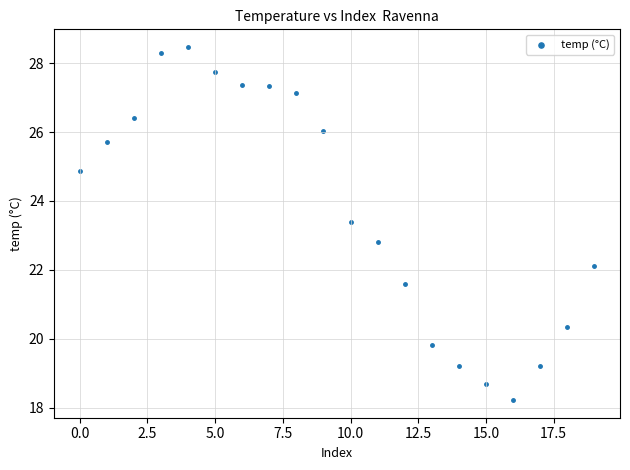

What Y value in the scatter plot is closest to 23?

22.8